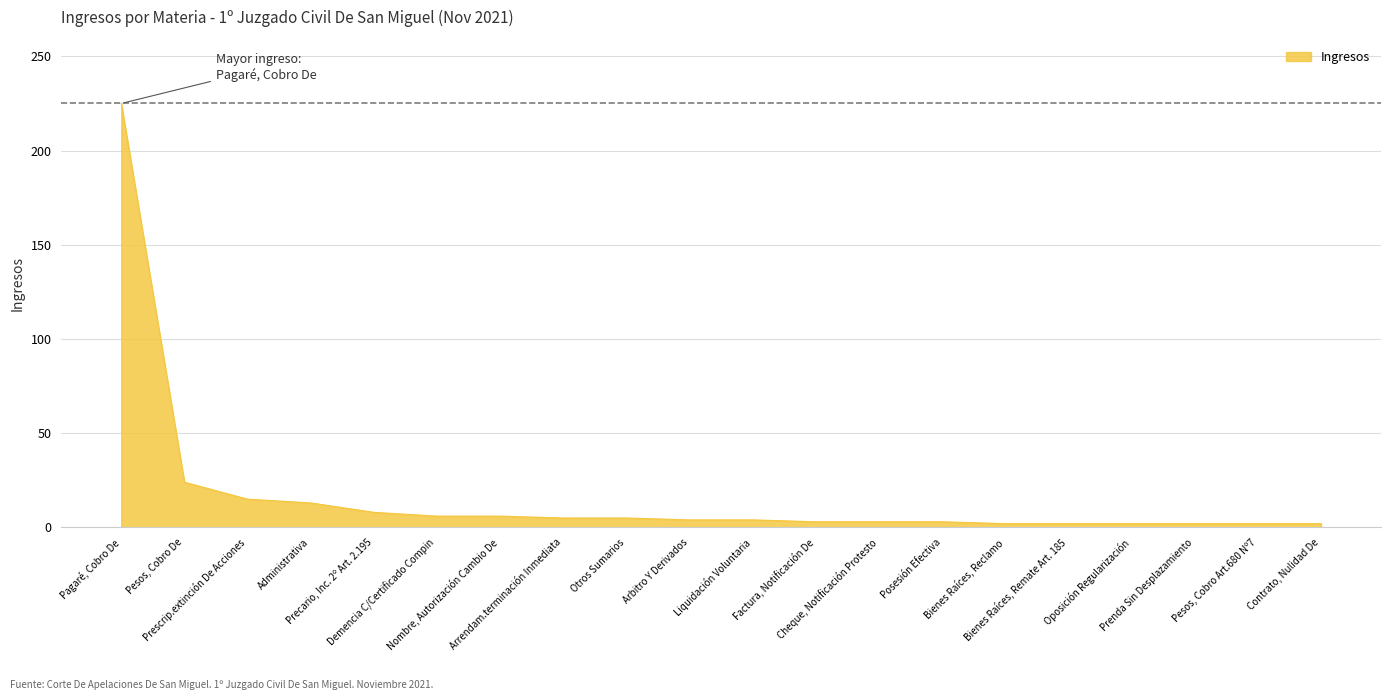

What is the maximum value shown in the chart?

225